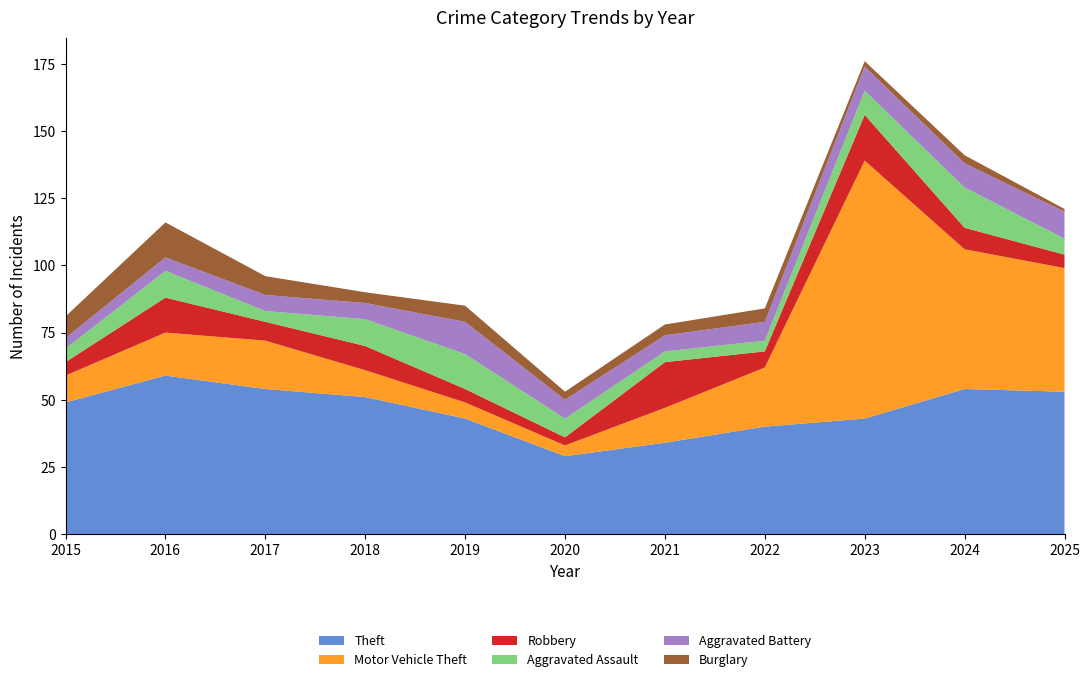

Reading right to left, list all the values displayed in this chart.

Theft: 53	54	43	40	34	29	43	51	54	59	49
Motor Vehicle Theft: 46	52	96	22	13	4	6	10	18	16	10
Robbery: 5	8	17	6	17	3	5	9	7	13	5
Aggravated Assault: 6	15	9	4	4	7	13	10	4	10	5
Aggravated Battery: 10	9	9	7	6	7	12	6	6	5	4
Burglary: 1	3	2	5	4	3	6	4	7	13	8